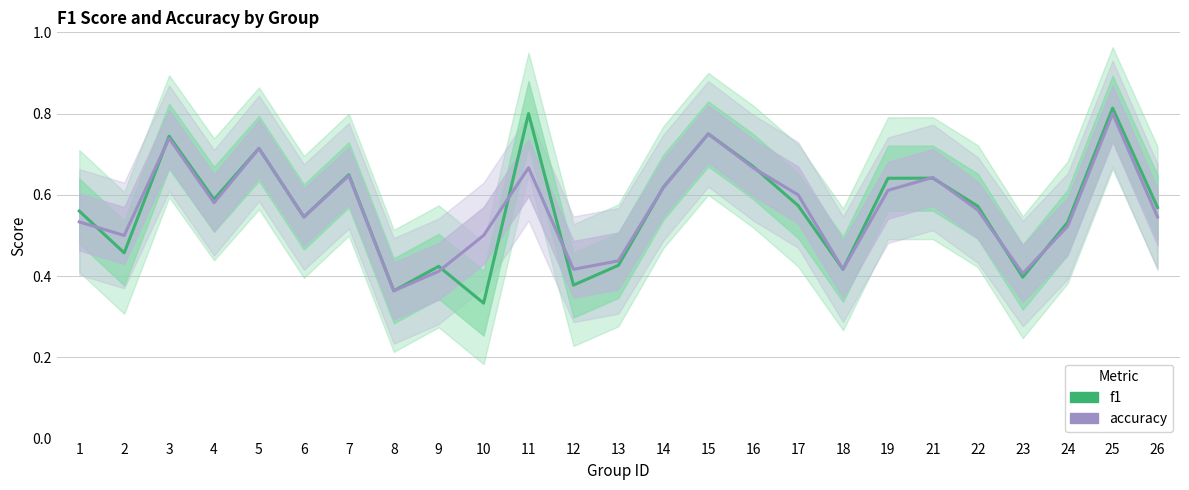

Which label corresponds to the largest value in the chart?

25